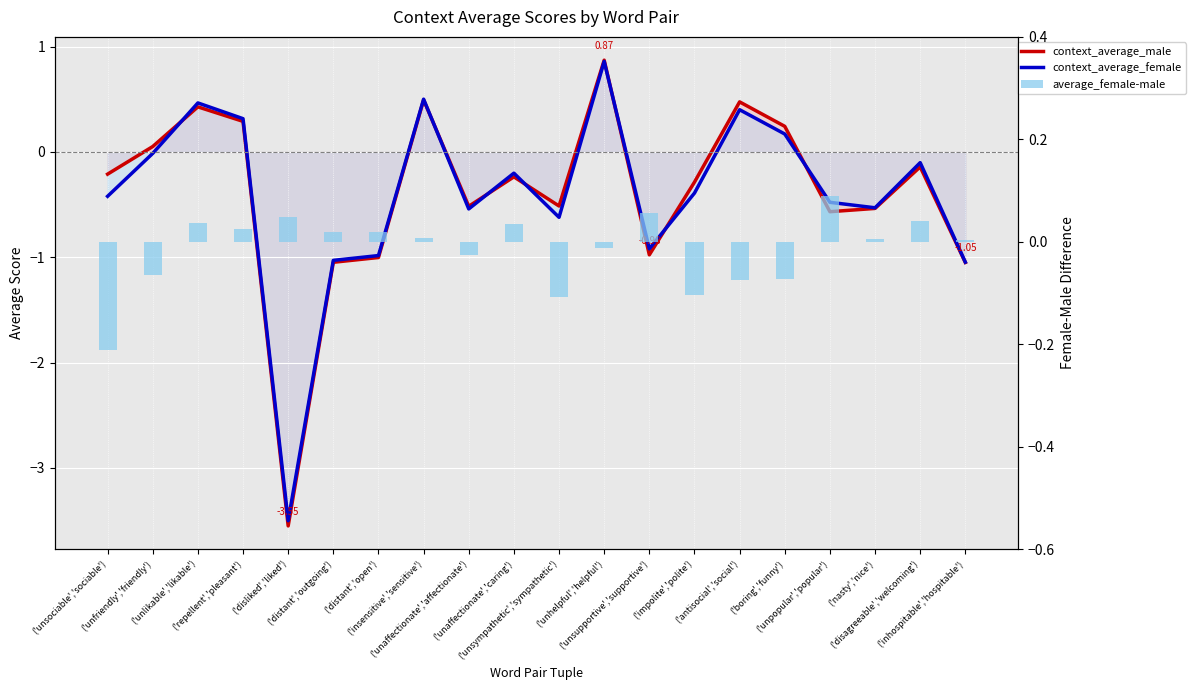

Does the chart contain stacked bars?

No